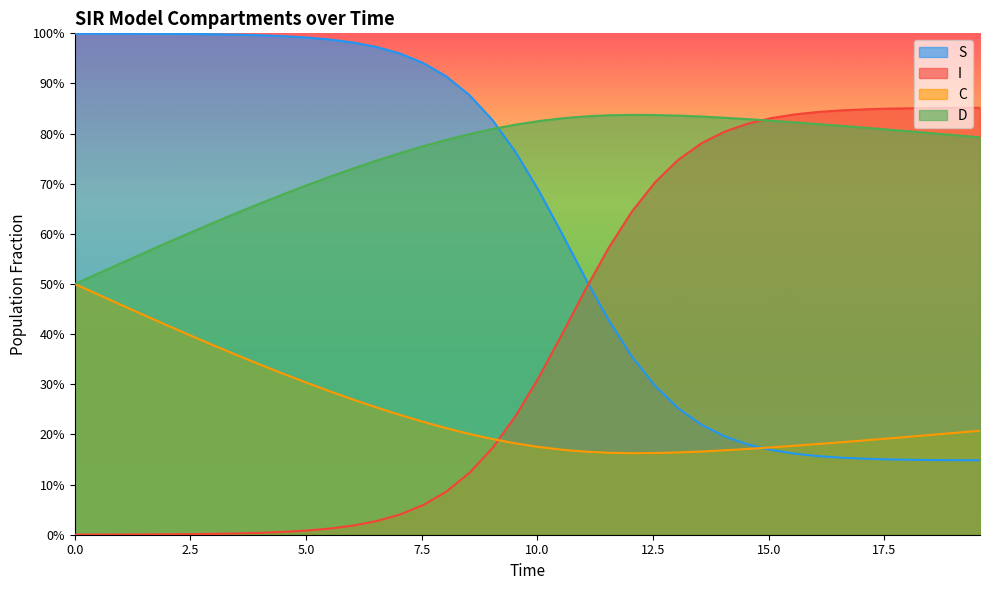

What are all the series names shown in the legend?

S, I, C, D